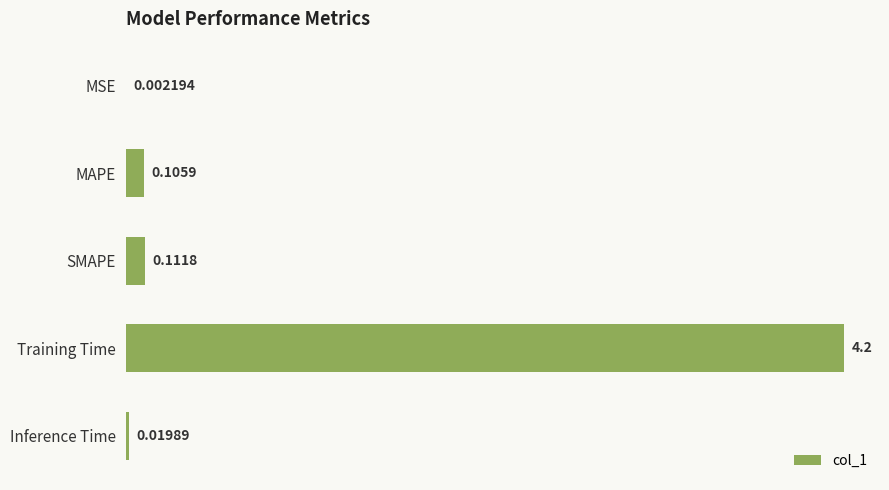

At which label is the value closest to 2?

SMAPE